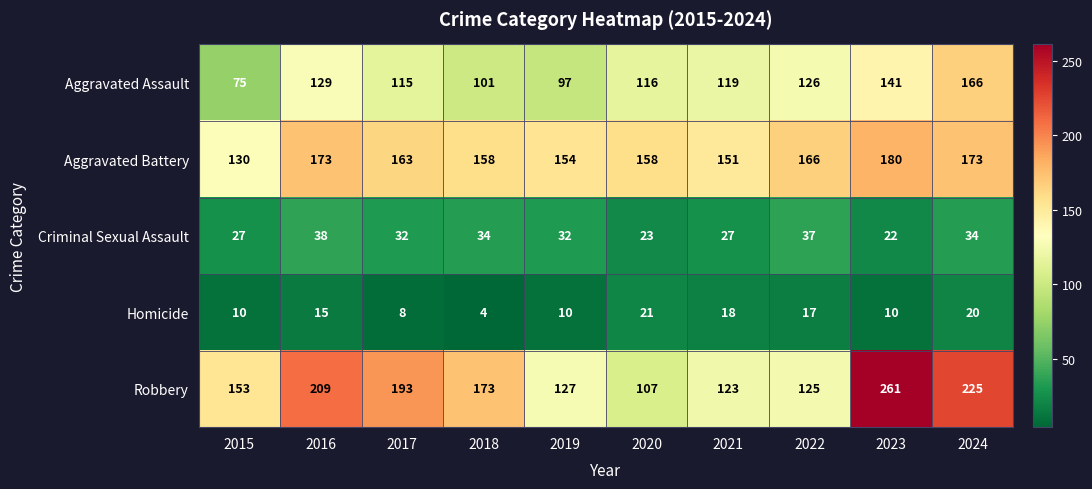

How many series are shown in this chart?

5